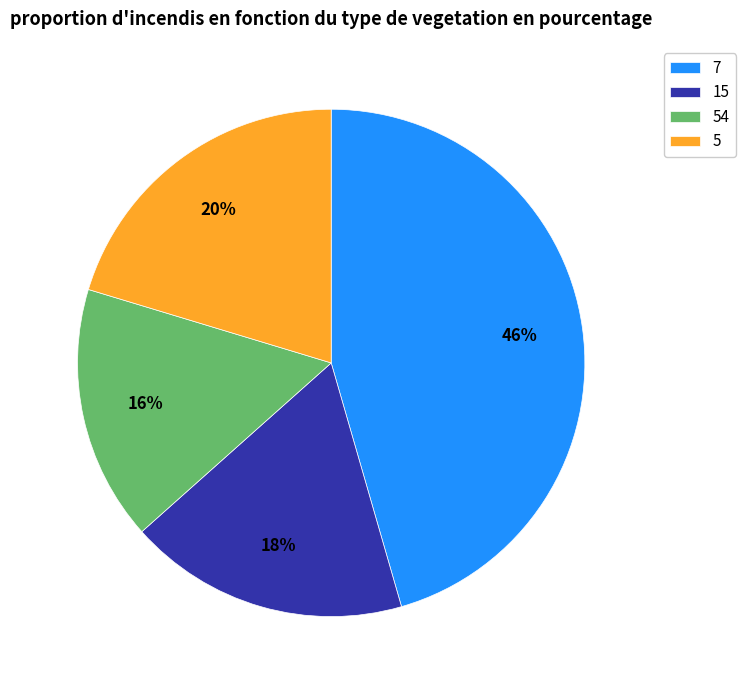

To the nearest percent, what percentage of the pie is 15?

18%